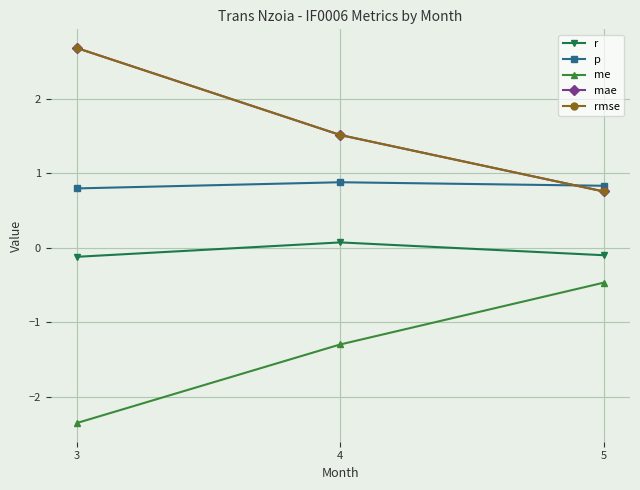

Which series has the widest spread of values?

mae